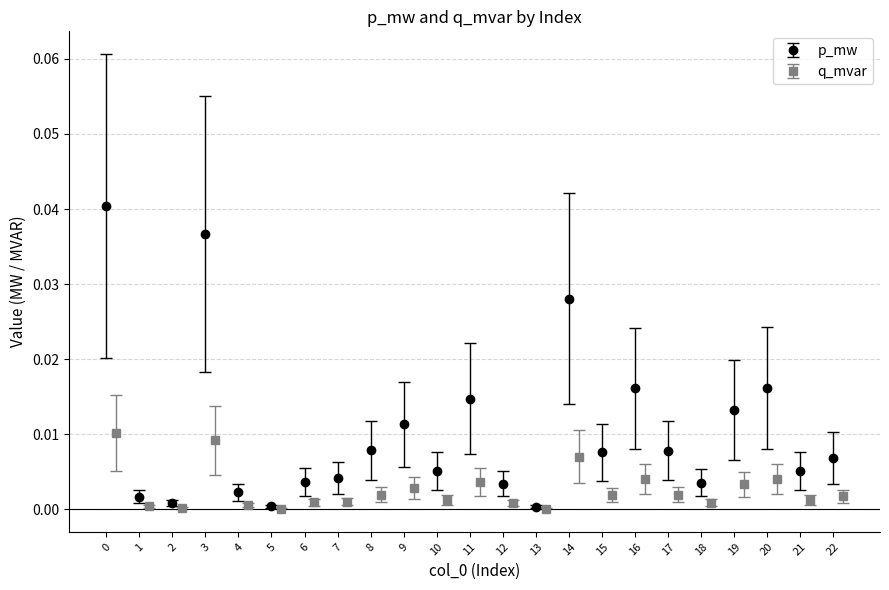

True or false: p_mw has more than 2 interior local peaks.

True